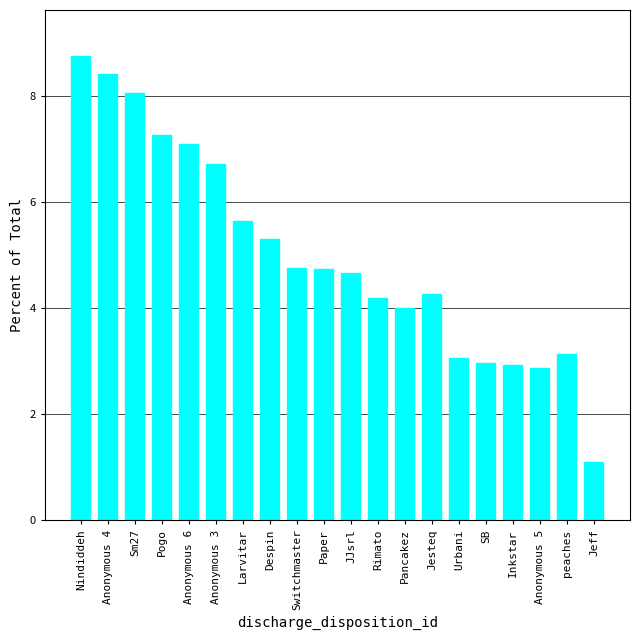

How many bars are there in total?

20